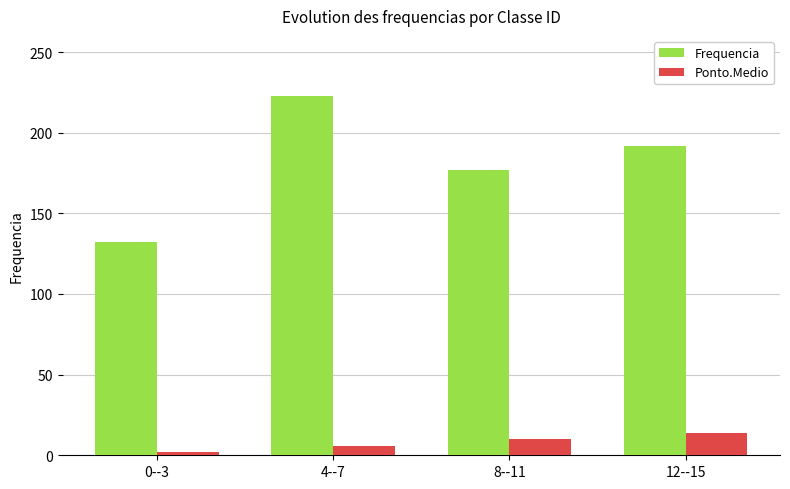

What are all the series names shown in the legend?

Frequencia, Ponto.Medio